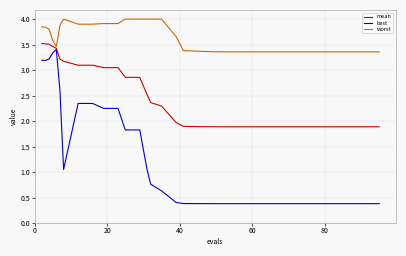

What is the highest value of the worst series?

4.0